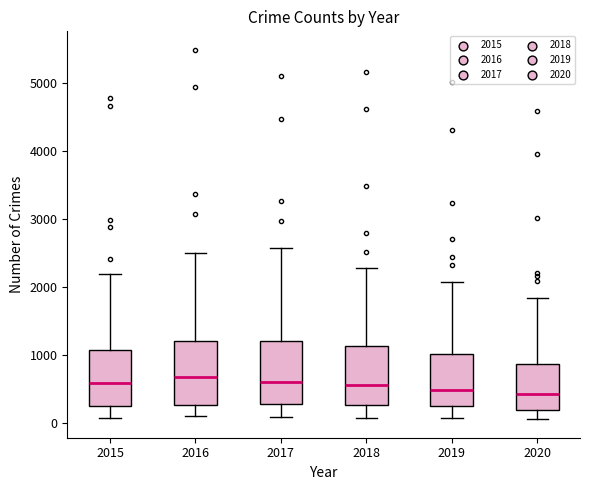

Reading left to right, transcribe this box plot: for each box, give where its median line is, the range the box spans, and where its two whiskers end, as read against the y-axis. The values are not printed on the chart, so give them approximately, as read against the axis.

2015: median 600, box 300 to 1100, whiskers 100 to 2200
2016: median 700, box 300 to 1200, whiskers 100 to 2500
2017: median 600, box 300 to 1200, whiskers 100 to 2600
2018: median 600, box 300 to 1100, whiskers 100 to 2300
2019: median 500, box 300 to 1000, whiskers 100 to 2100
2020: median 400, box 200 to 900, whiskers 100 to 1800